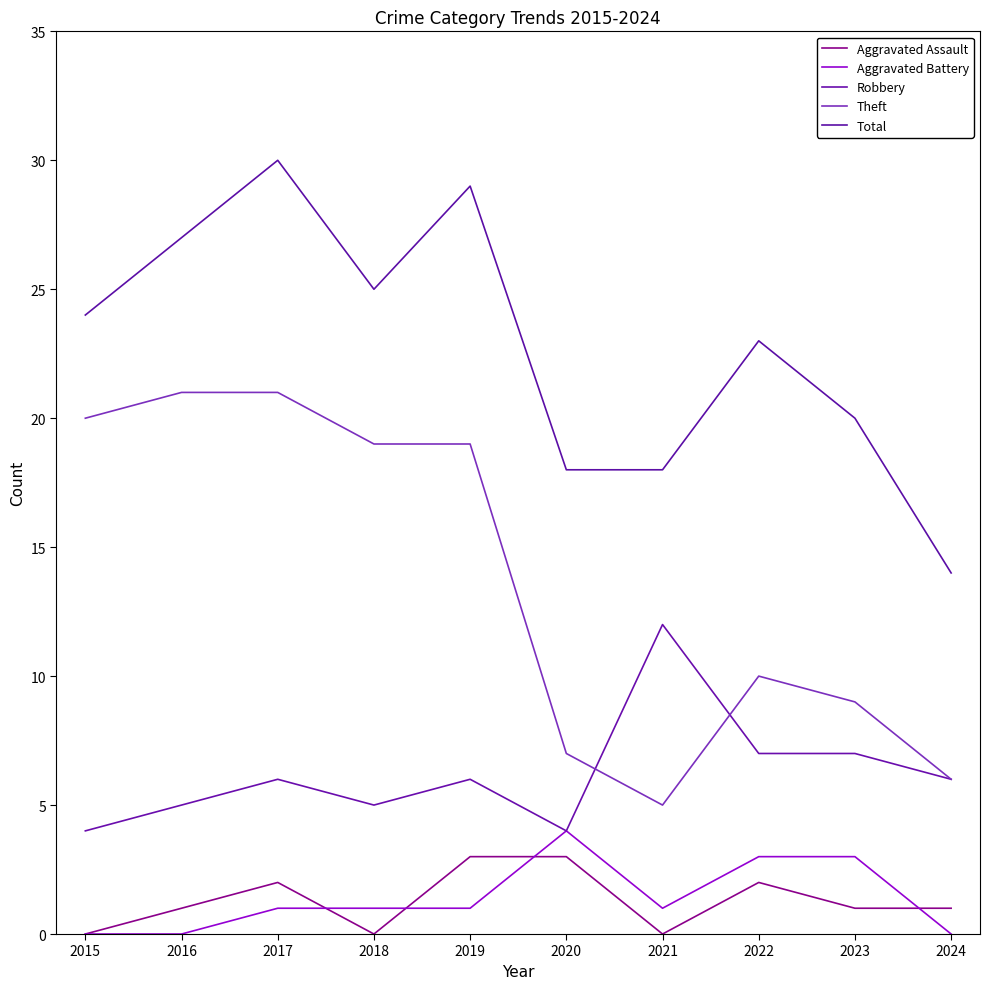

What is the difference between the highest and lowest values at 2024?

14